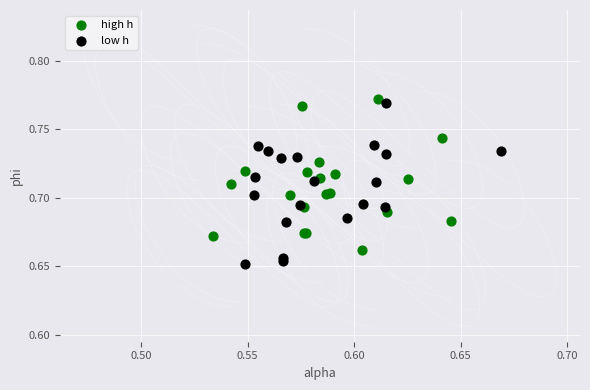

Which series contains the lowest Y value?

low h